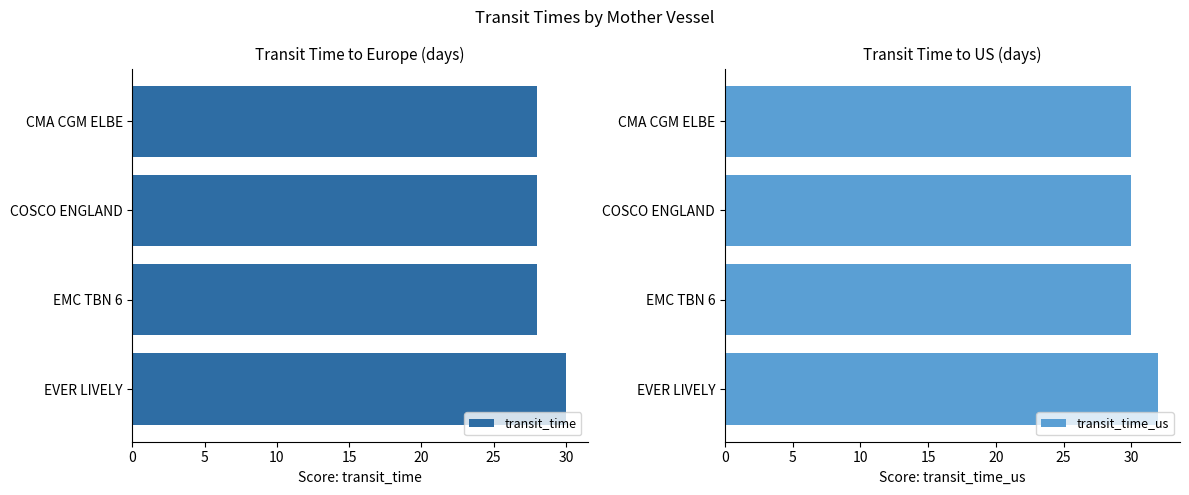

What is the lowest value of the transit_time series?

28